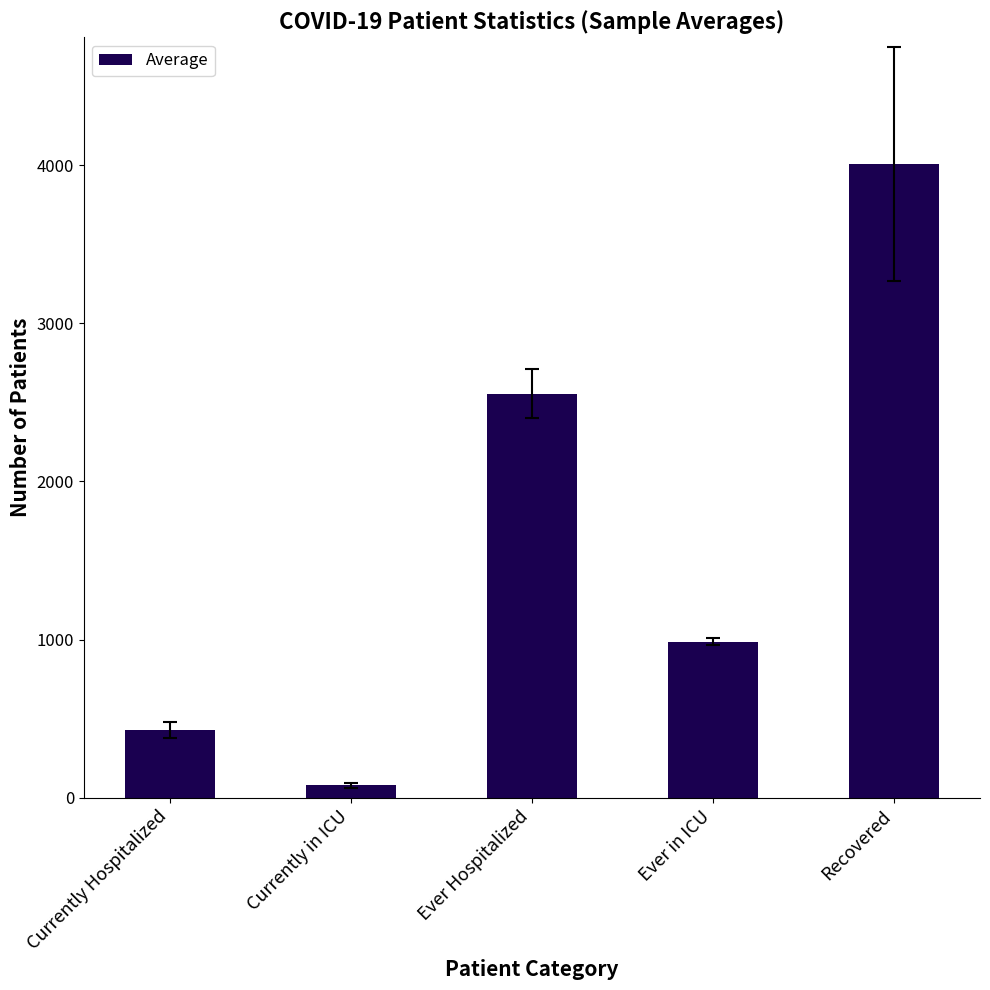

What position from the right is Ever in ICU?

2